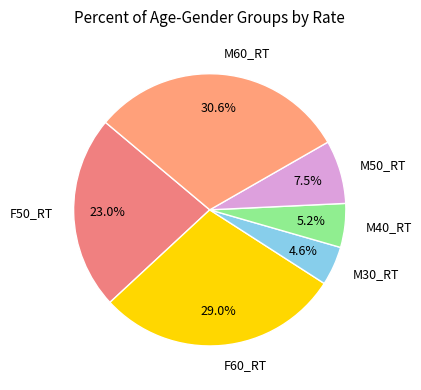

To the nearest percent, what is the difference between the largest and smallest slice percentages?

26%